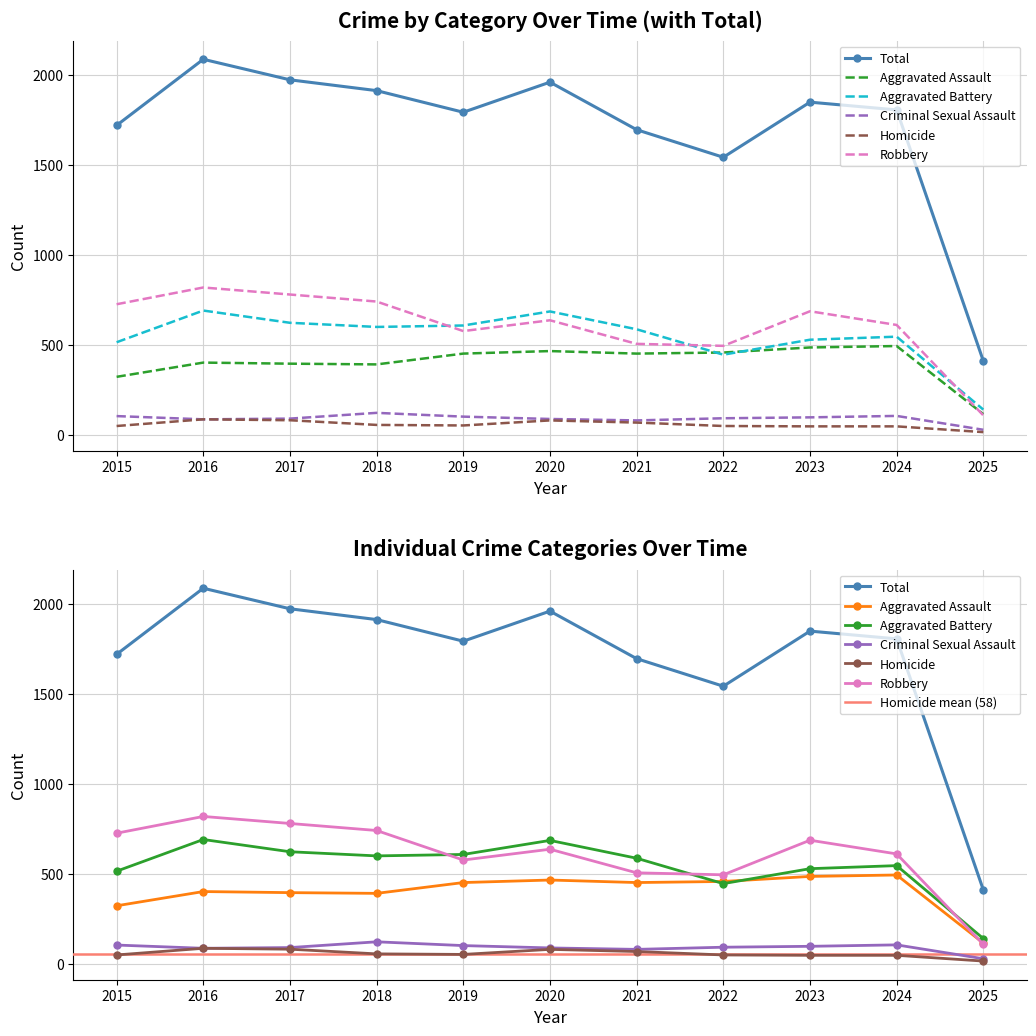

At which category does Criminal Sexual Assault reach its first local valley?

2016